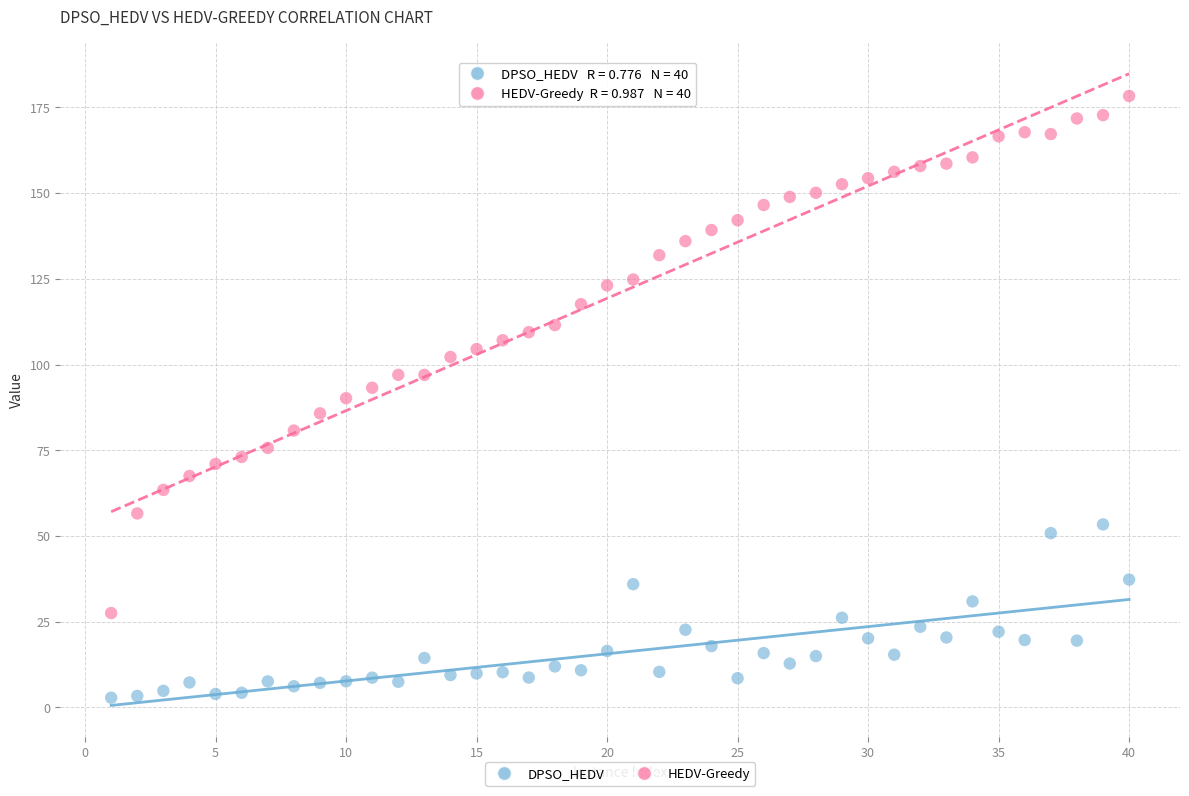

Across all data points, what is the range of Y values (max minus min)?

175.5